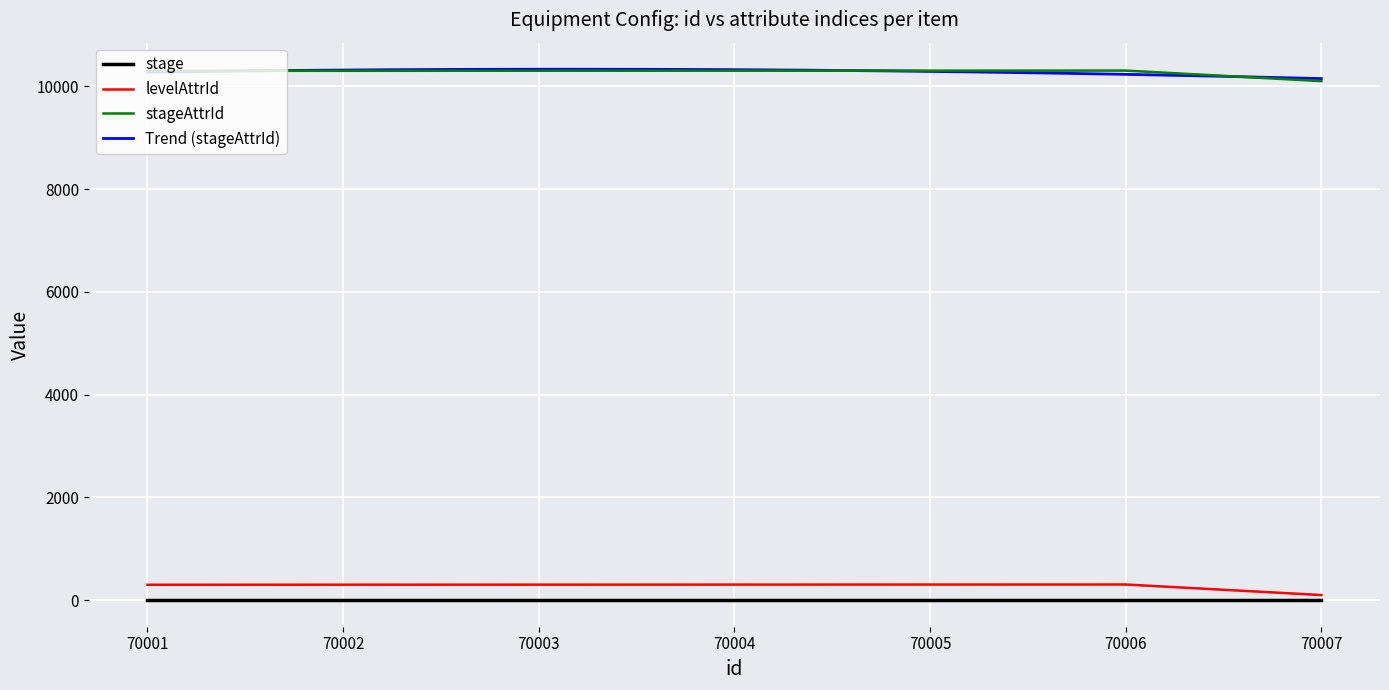

What is the value of the levelAttrId point at the 5th from the left?

305